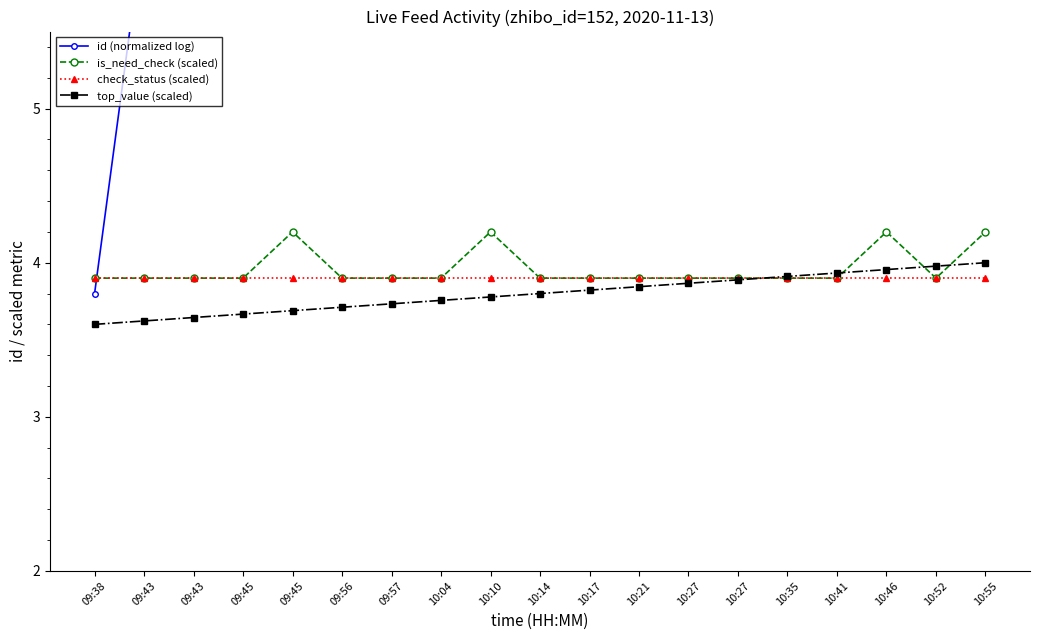

What is the sum of the is_need_check (scaled) values at 10:55 and 09:45?

8.1